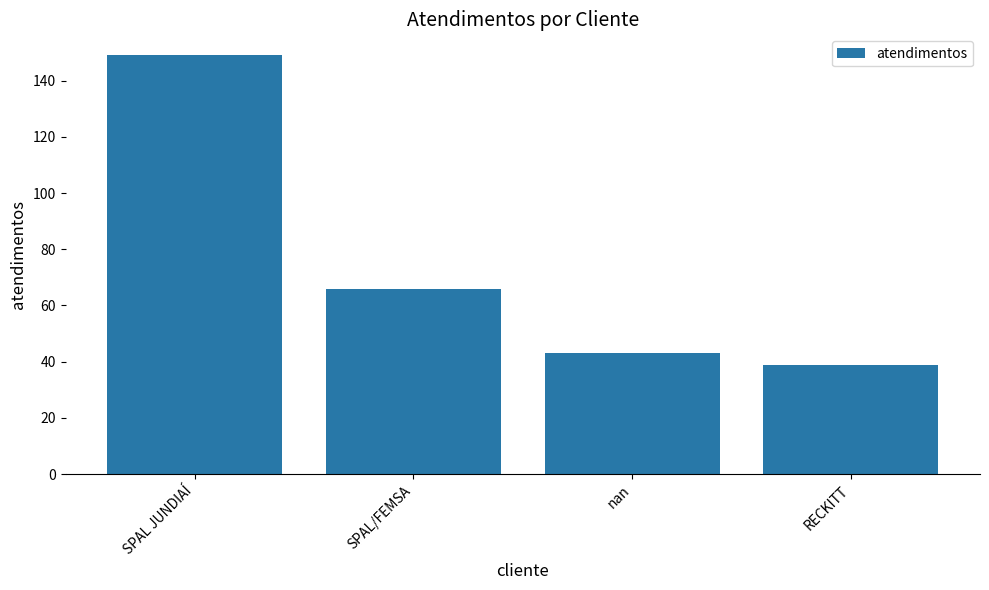

Between SPAL/FEMSA and nan, which is larger?

SPAL/FEMSA